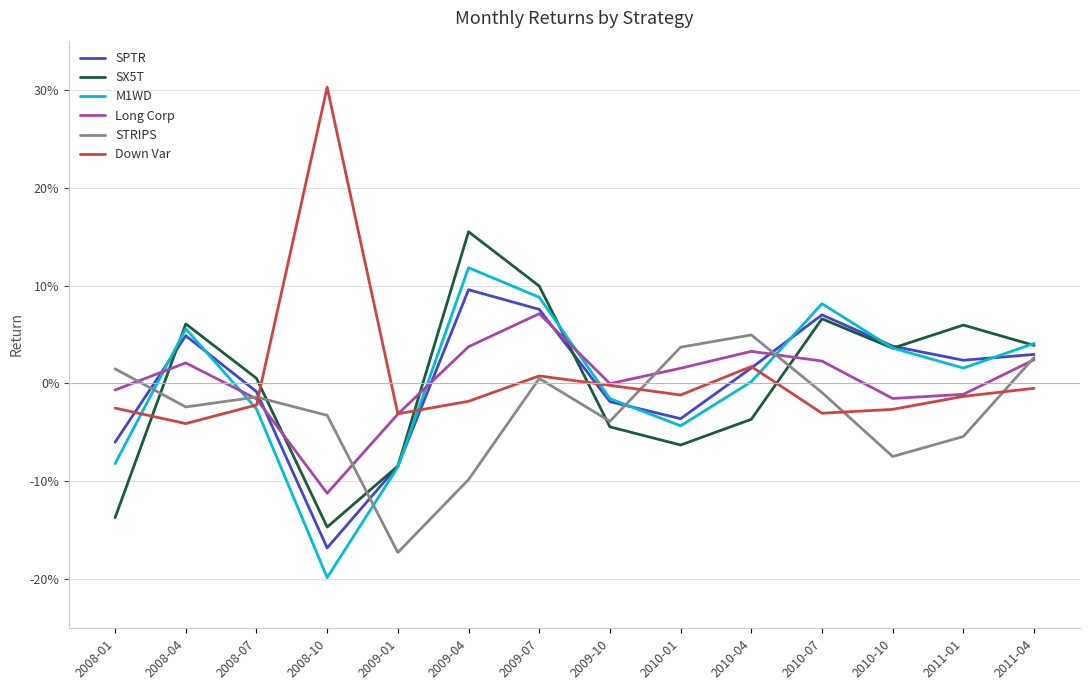

Does the chart have visible grid lines?

Yes